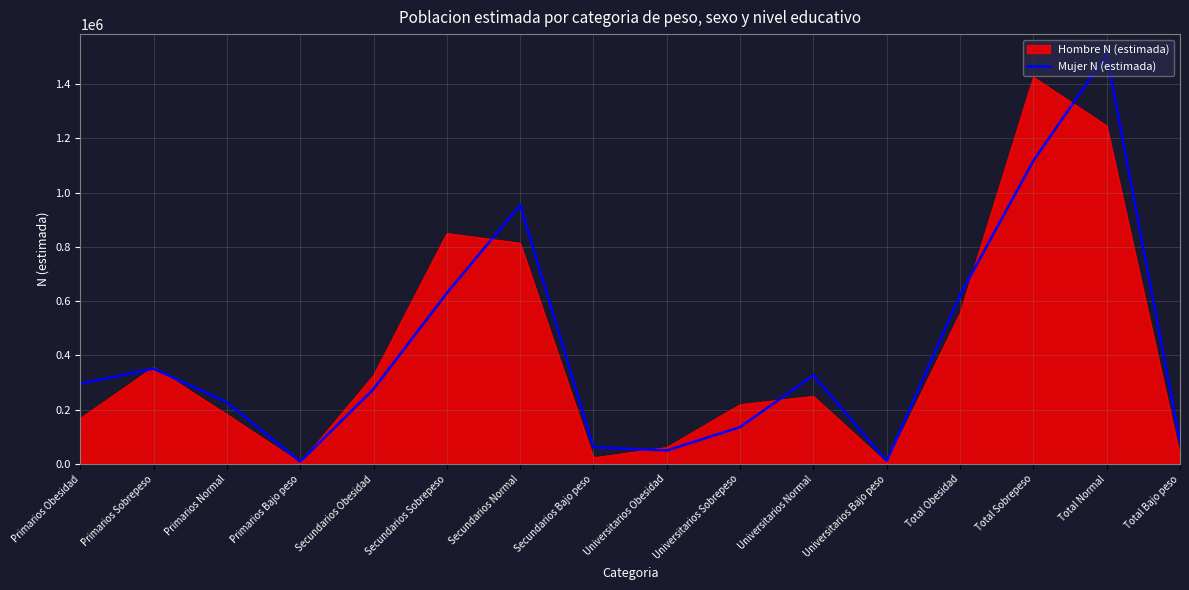

What is the difference between the highest and lowest values at Universitarios Normal?

76959